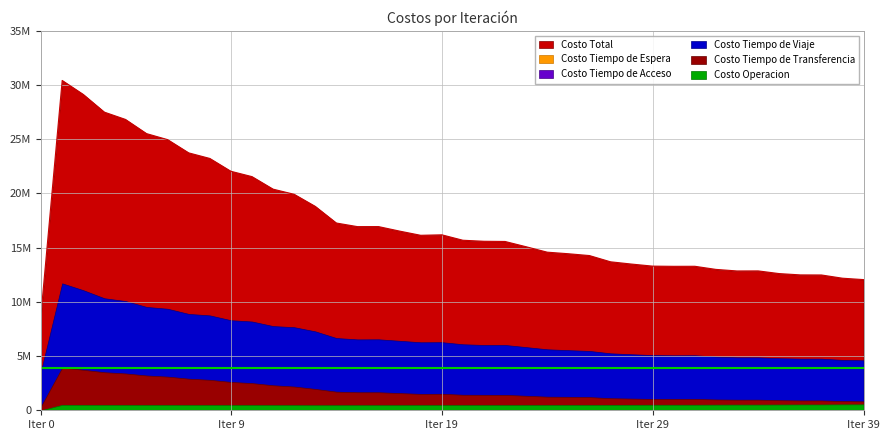

How many series are shown in this chart?

6